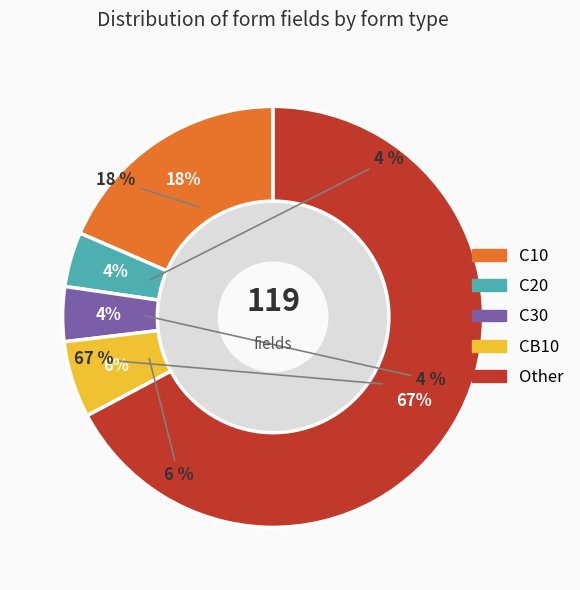

To the nearest percent, what percentage of the pie is C30?

4%